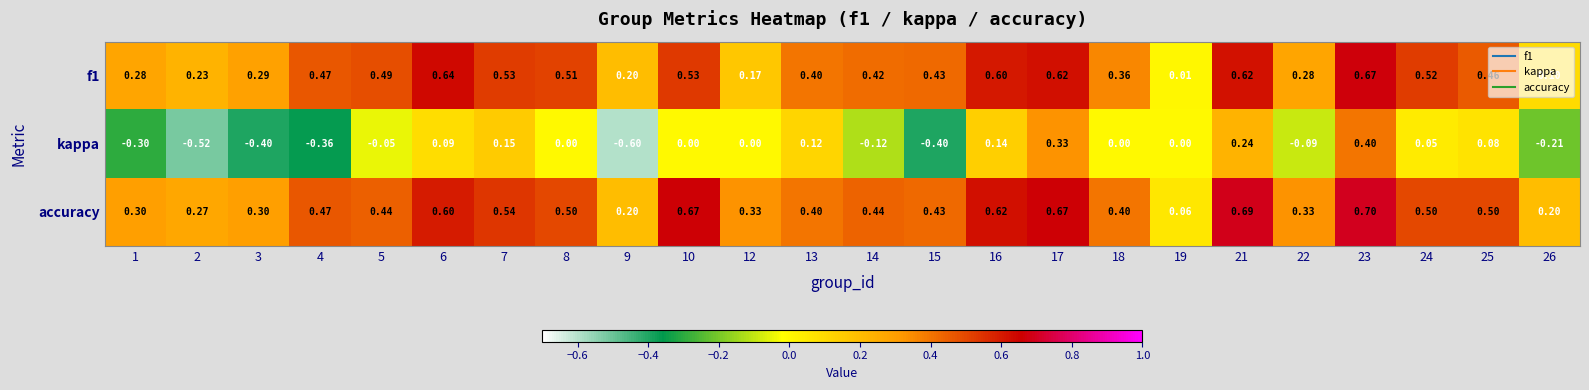

Between 14 and 17, which series saw the biggest shift?

kappa